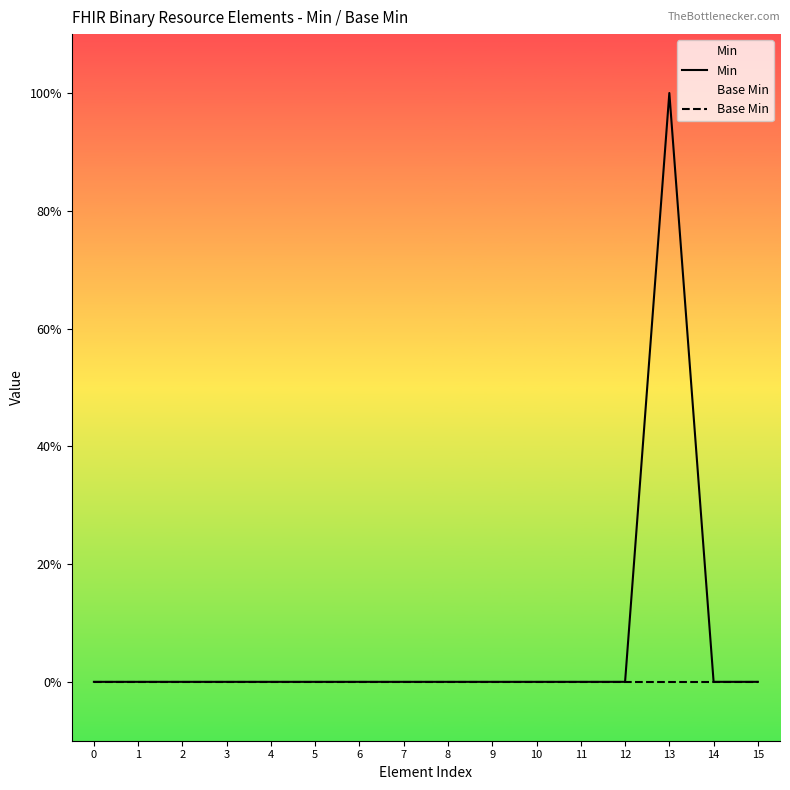

List the labels in order of Min value, smallest first.

0, 1, 2, 3, 4, 5, 6, 7, 8, 9, 10, 11, 12, 14, 15, 13